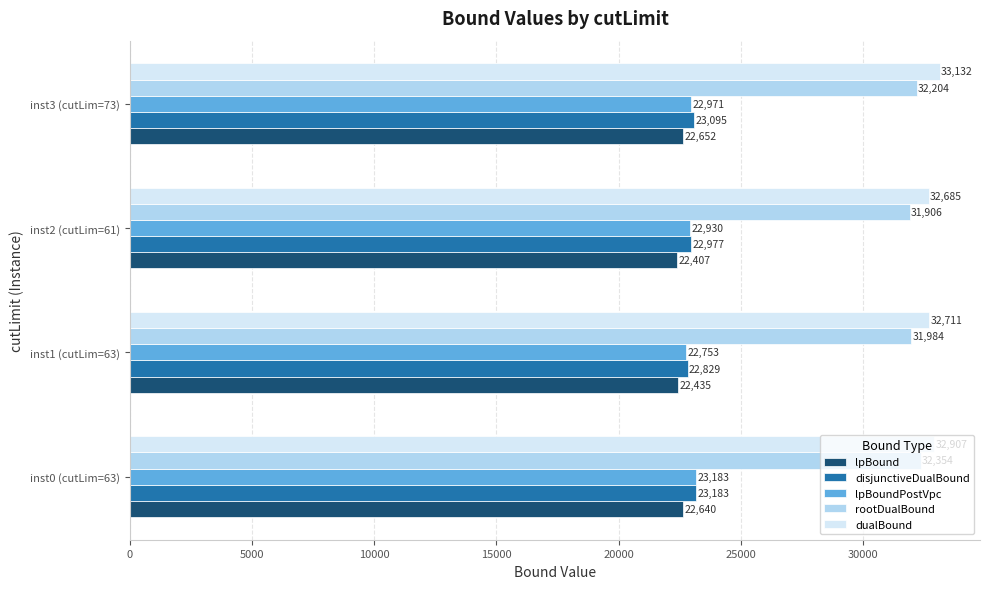

Count the number of data series in this chart.

5